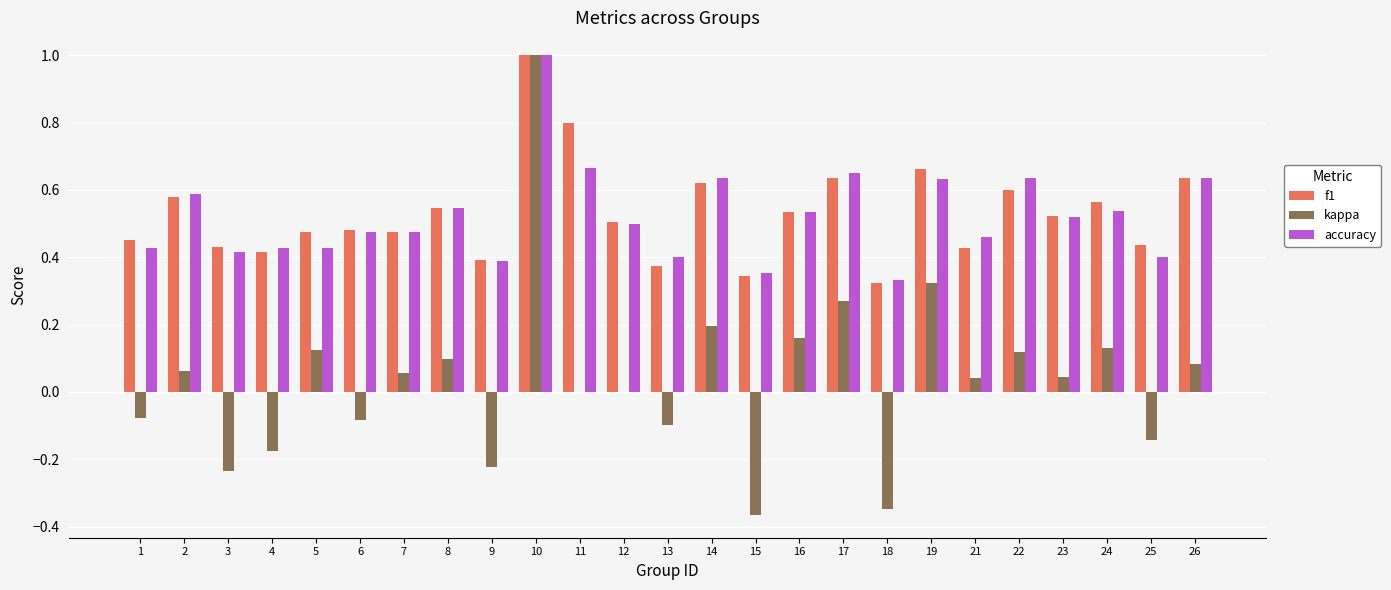

How many groups of bars are there?

25